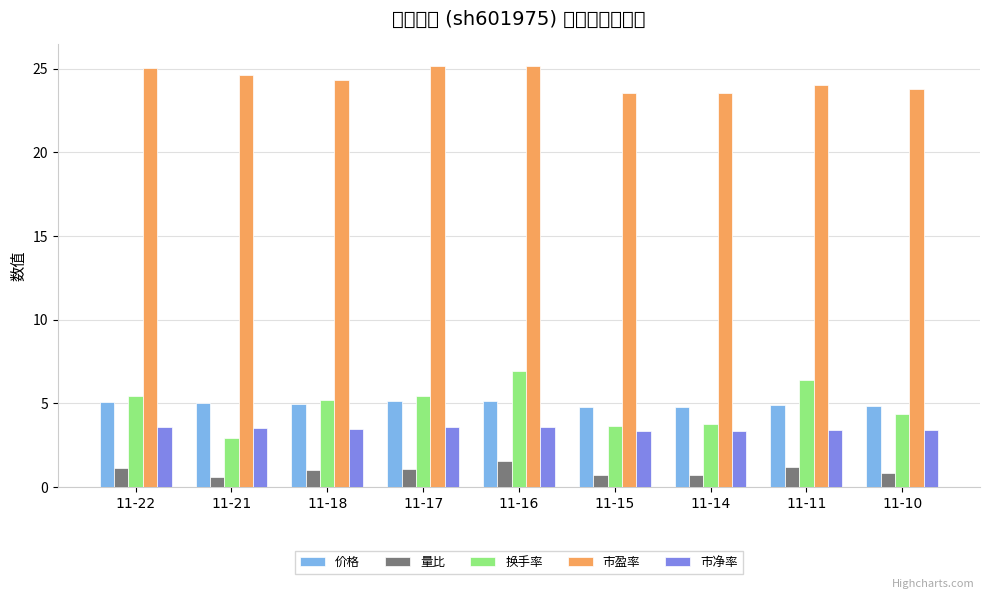

Between 11-22 and 11-18, which is larger?

11-22